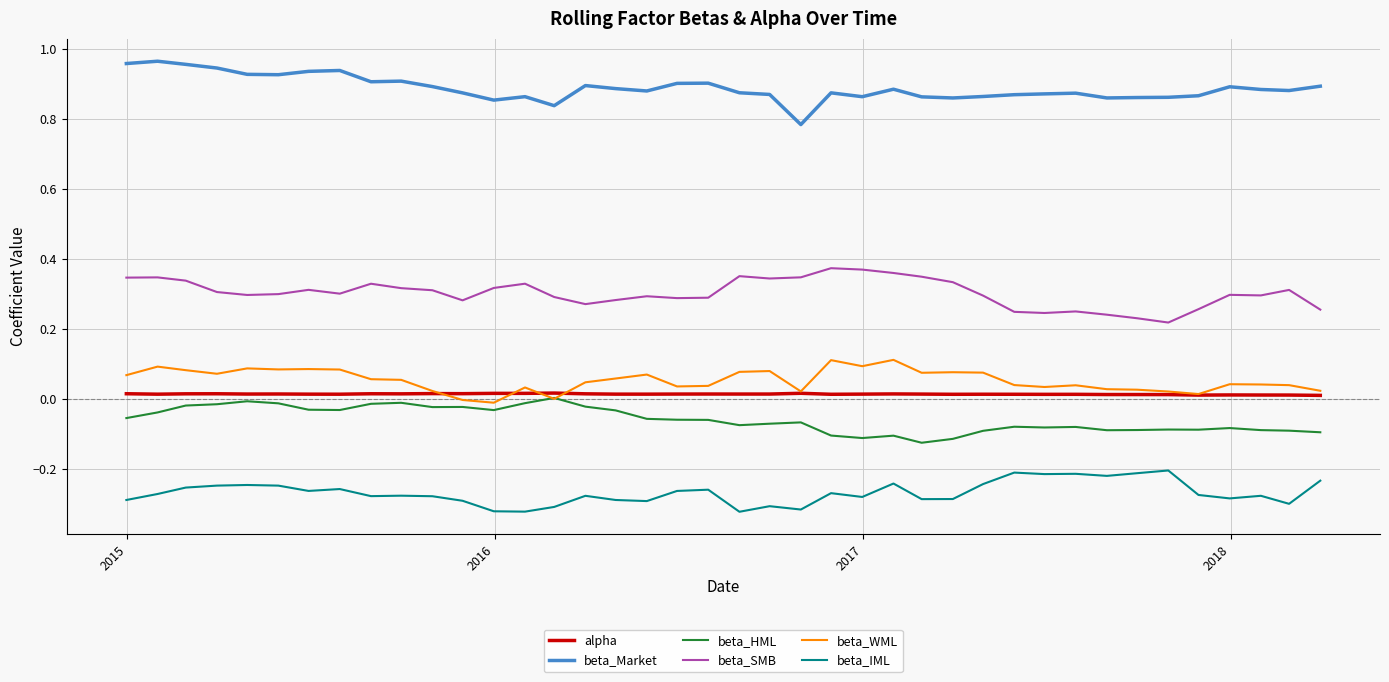

True or false: beta_IML and beta_WML cross at least once.

False